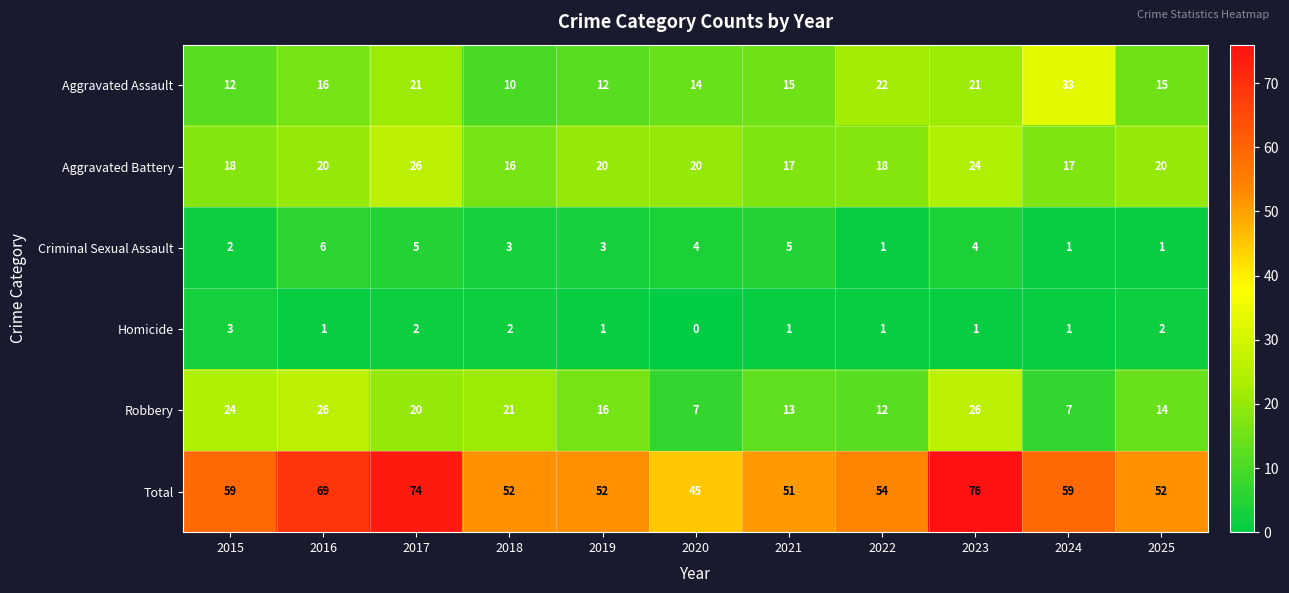

Between 2016 and 2025, which series saw the biggest shift?

Total